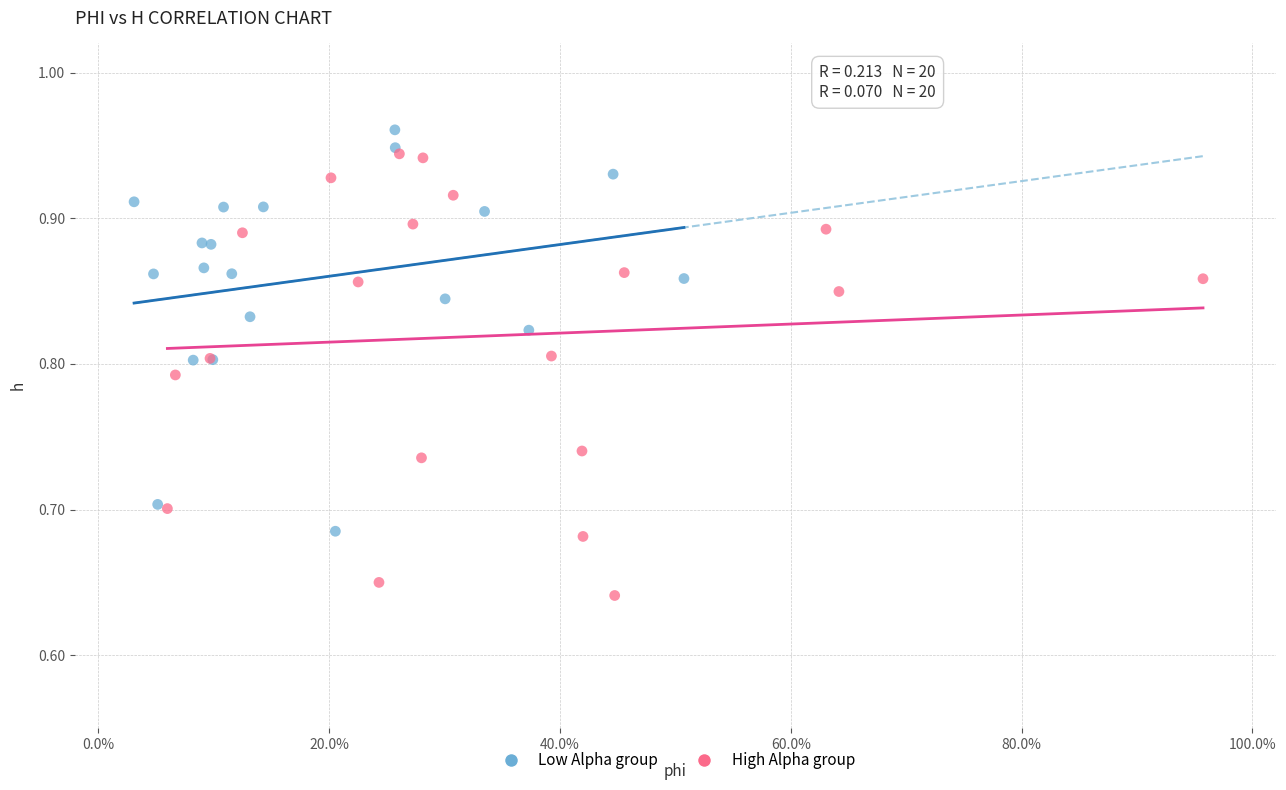

Which series reaches the minimum Y coordinate?

High Alpha group